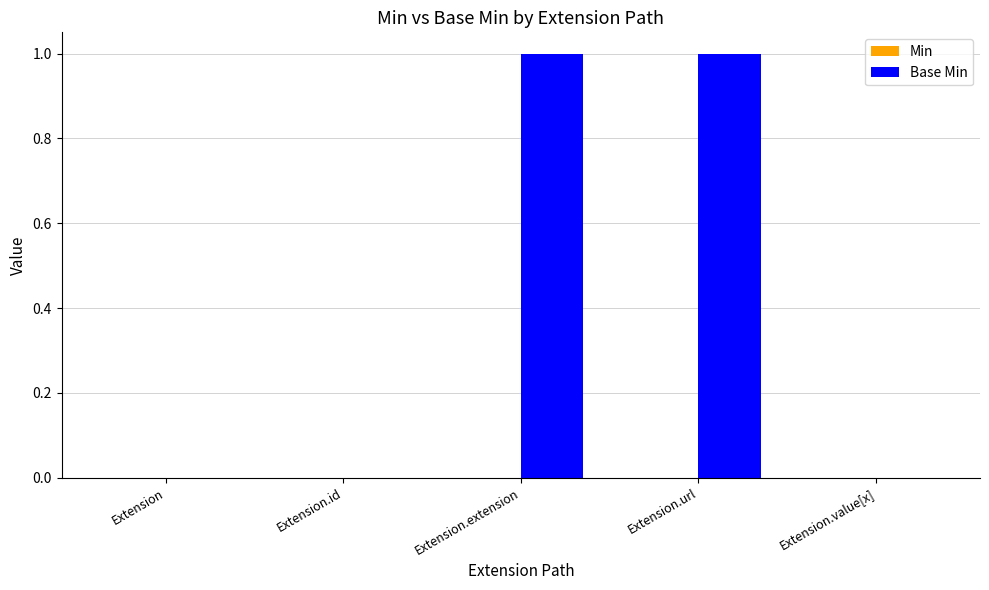

The chart shows a value of 1 at Extension.id. True or false?

False